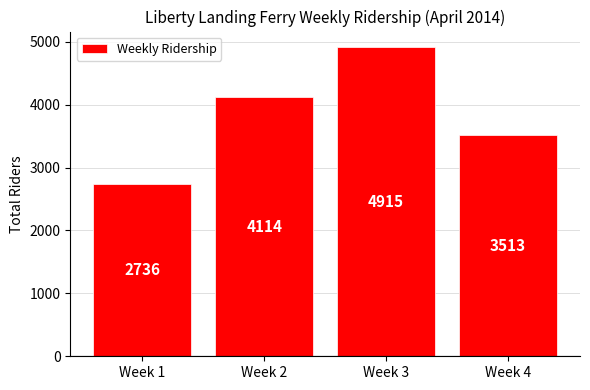

Where is the data nearest to the value 3825?

Week 2